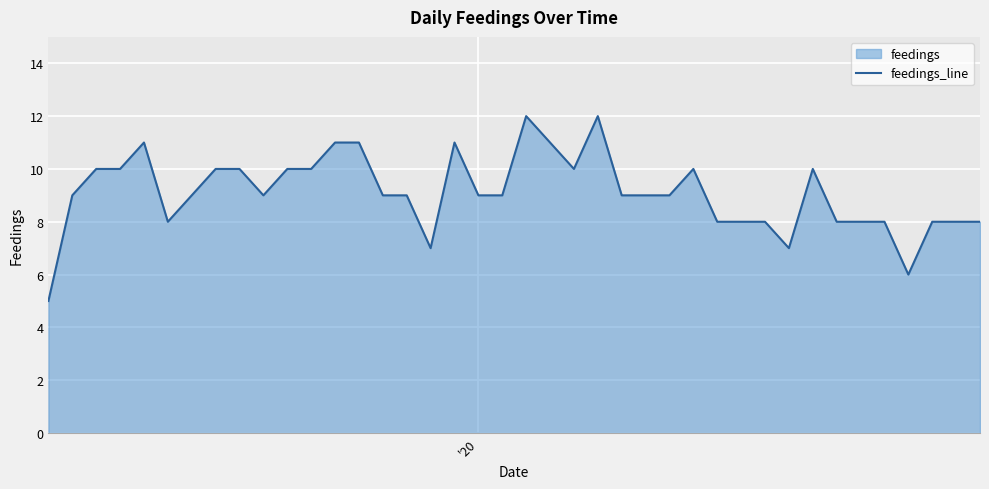

What is the smallest value displayed?

5